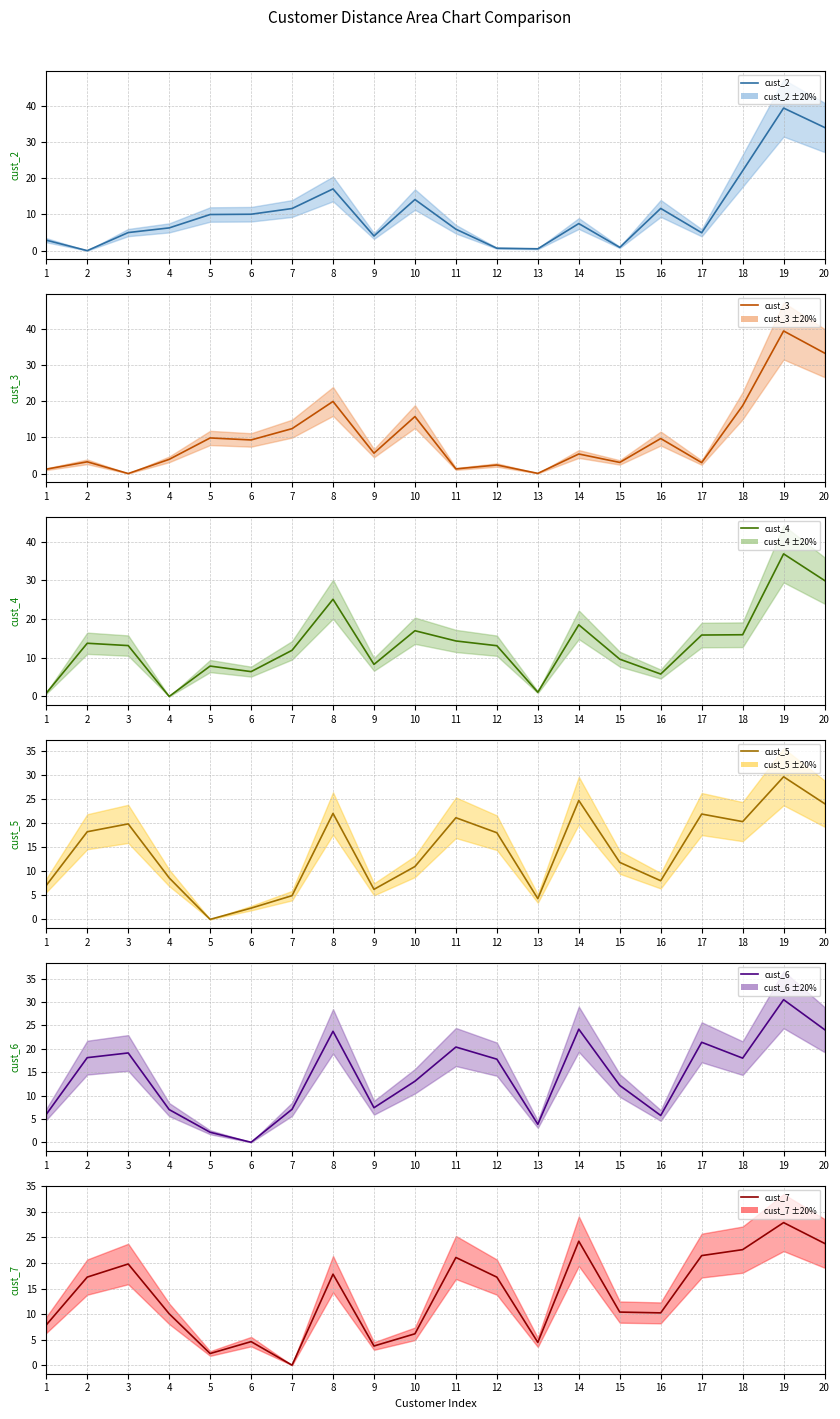

Count the number of data series in this chart.

6